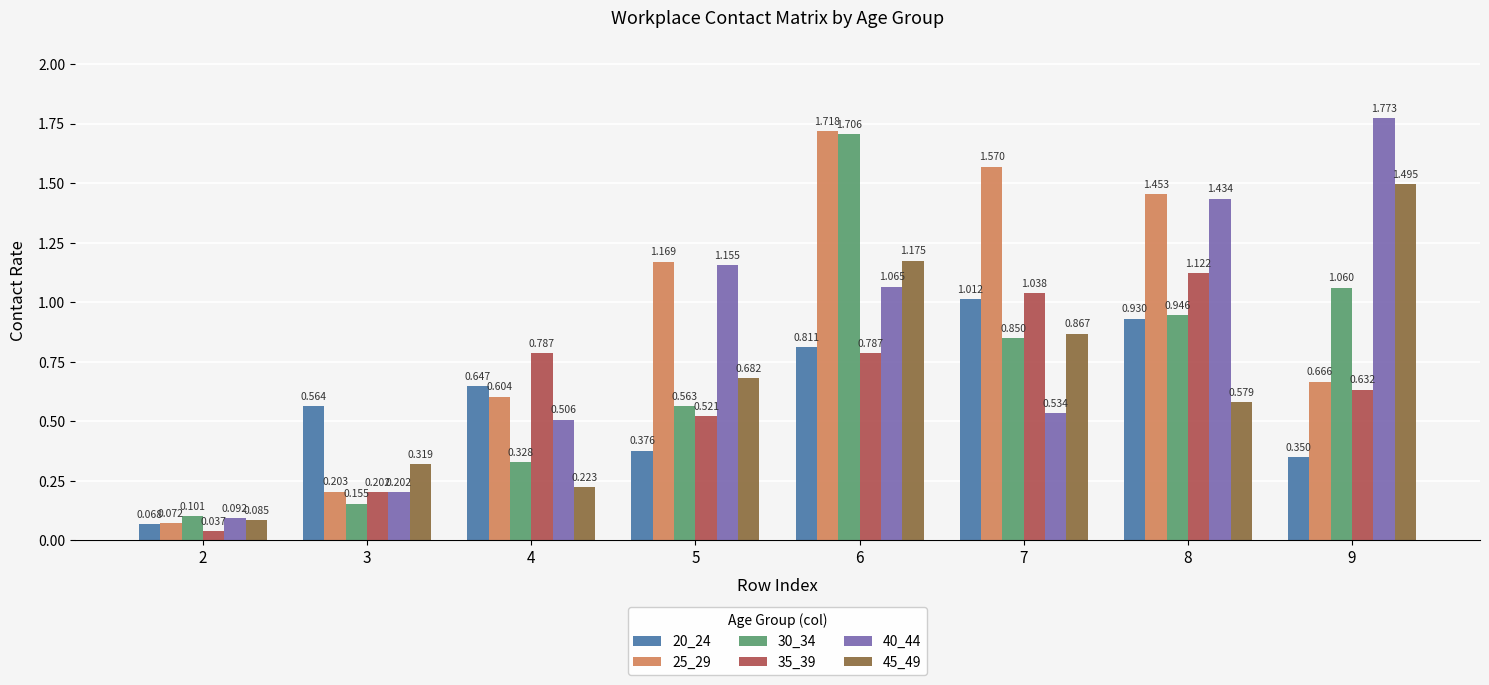

Which series has the largest range (max minus min)?

40_44